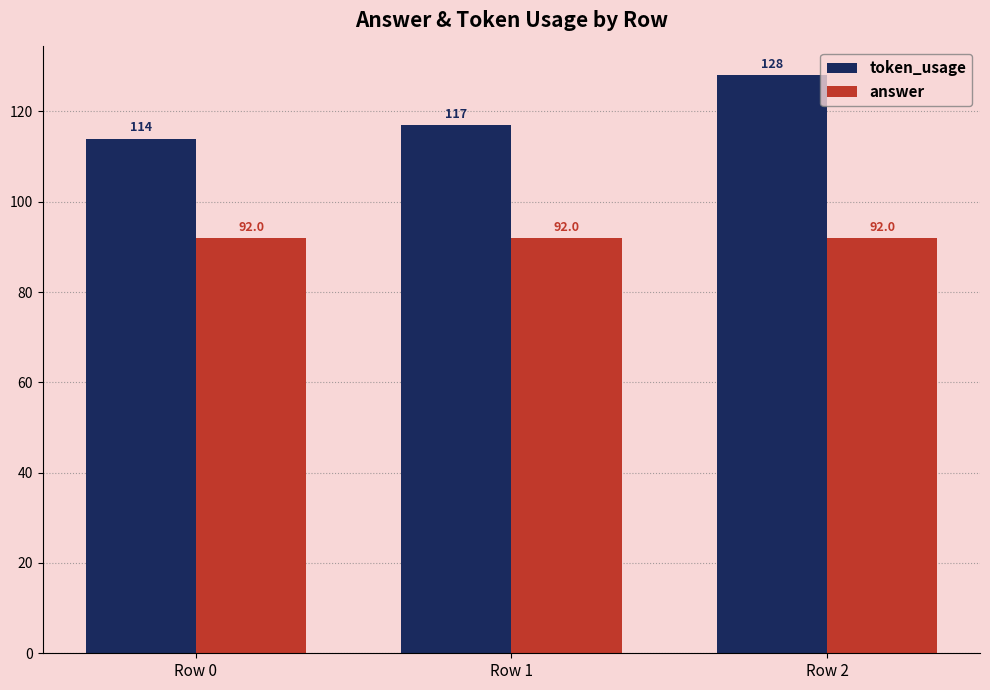

What are all the series names shown in the legend?

token_usage, answer